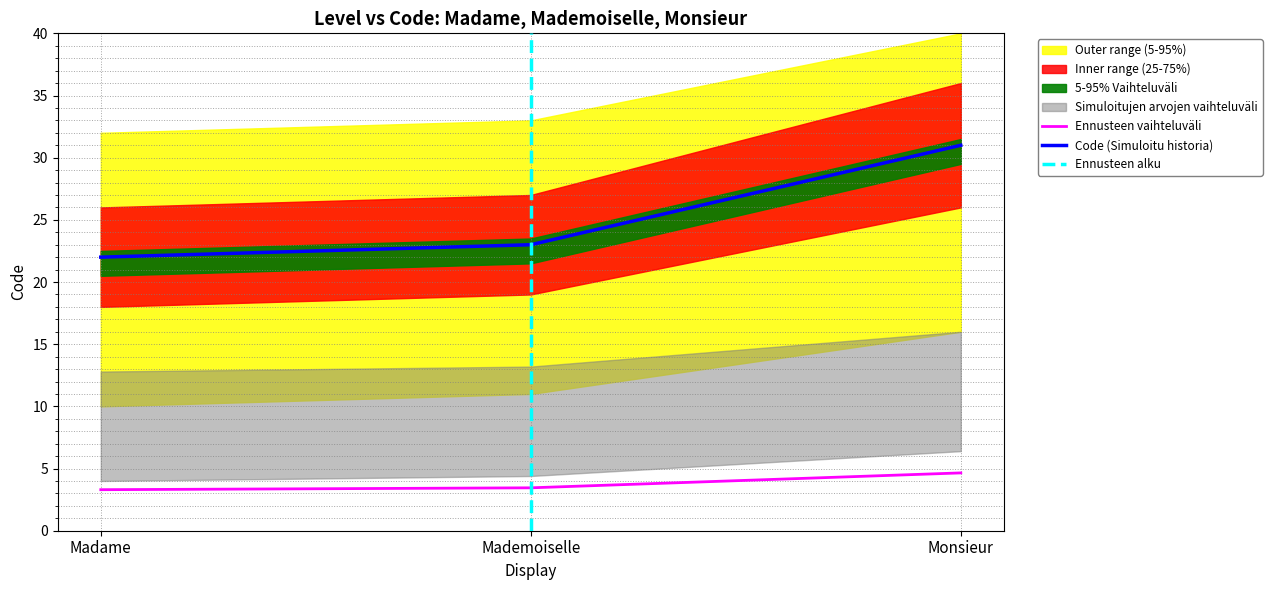

What is the minimum value shown in the chart?

3.3